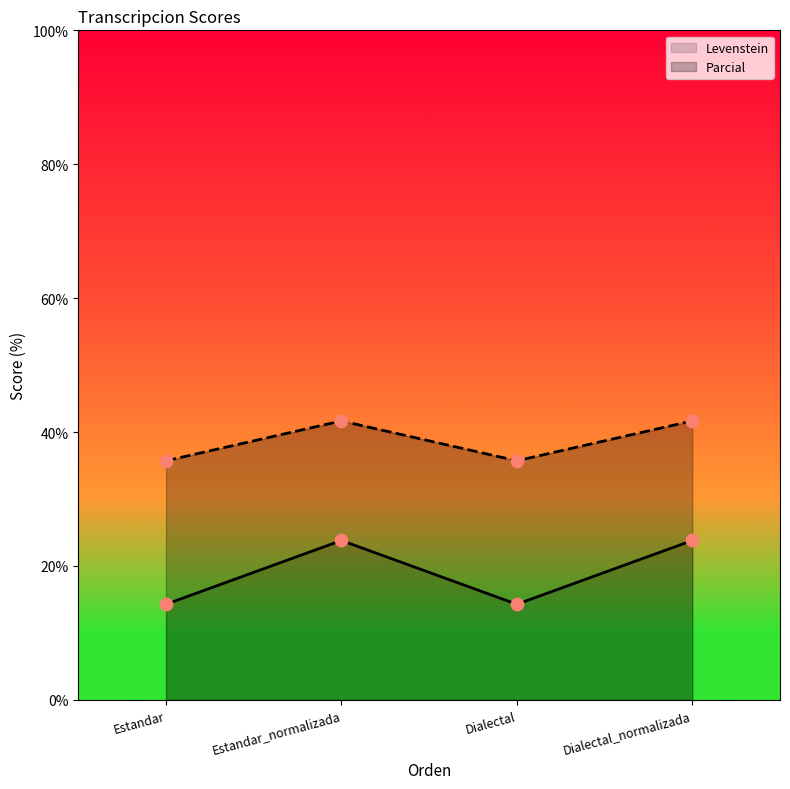

Which series reaches the maximum Y coordinate?

Parcial